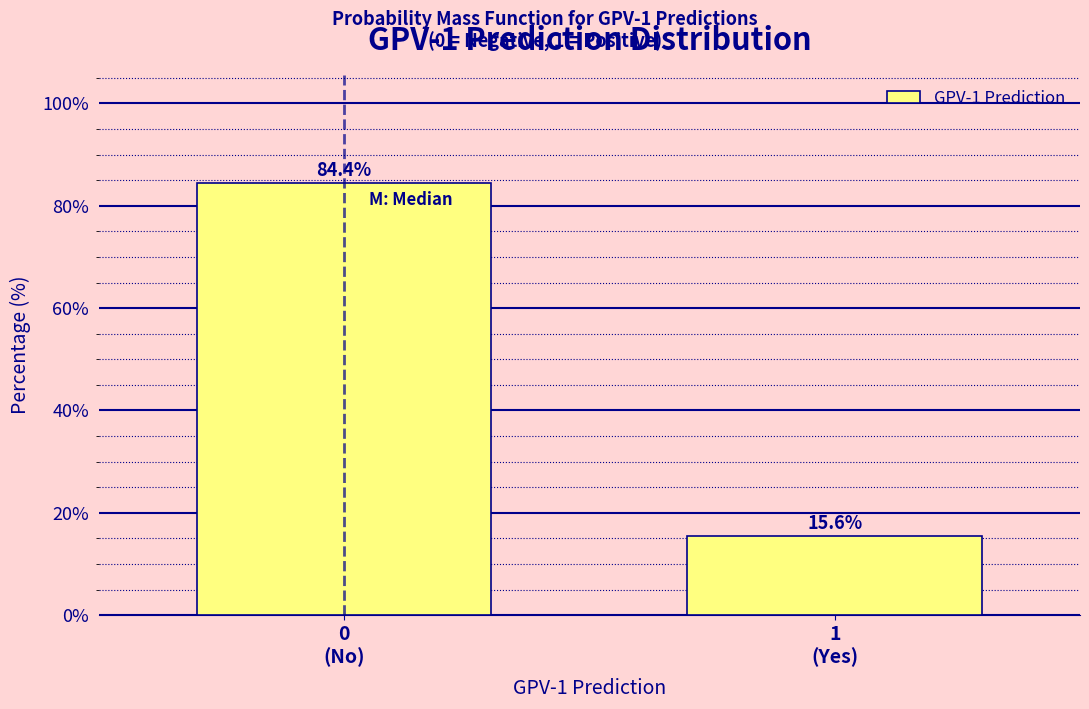

Reading left to right, what are all the values shown in this chart?

84.4	15.6